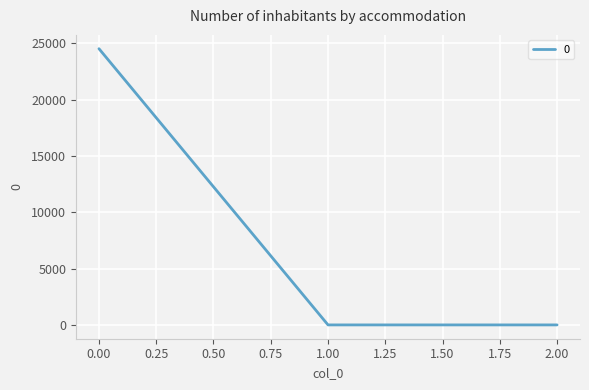

What is the sum of all values?

24526.2